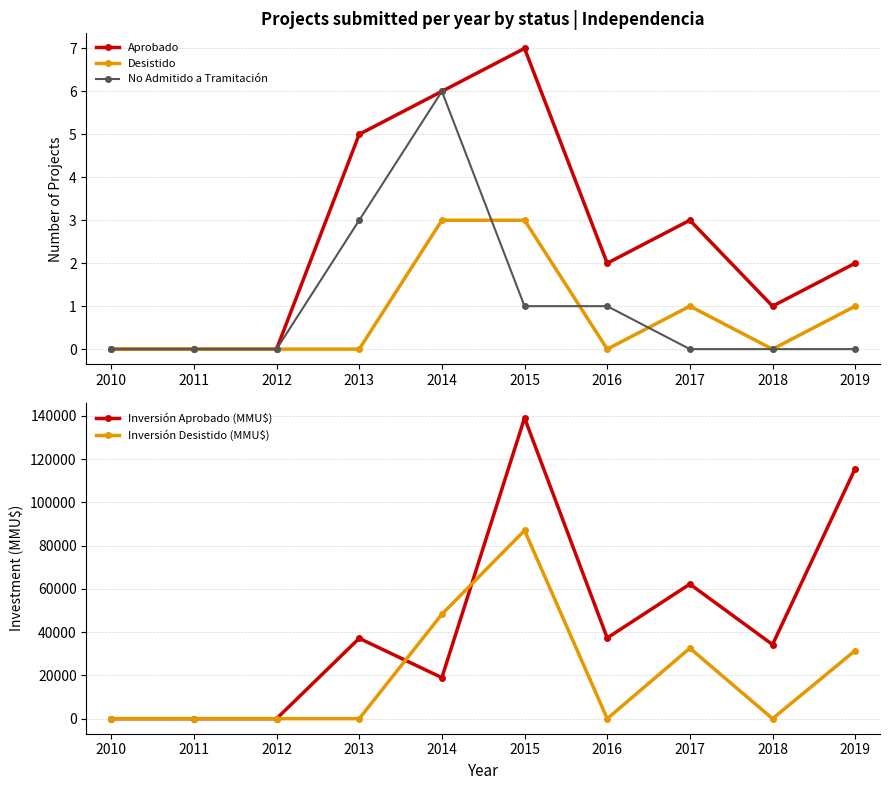

Rank the categories by Aprobado value from highest to lowest.

2015, 2014, 2013, 2017, 2016, 2019, 2018, 2010, 2011, 2012